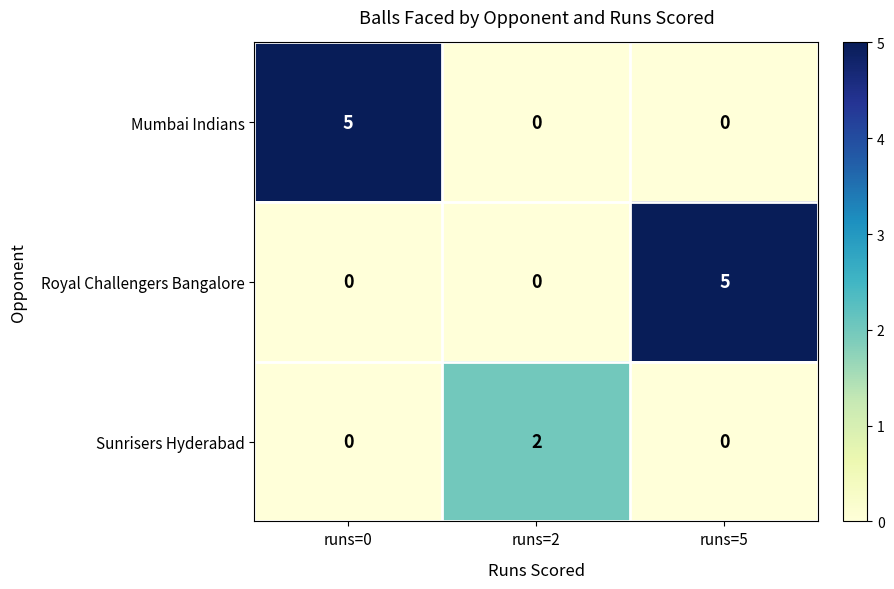

The value of Sunrisers Hyderabad at runs=2 is 2. True or false?

True